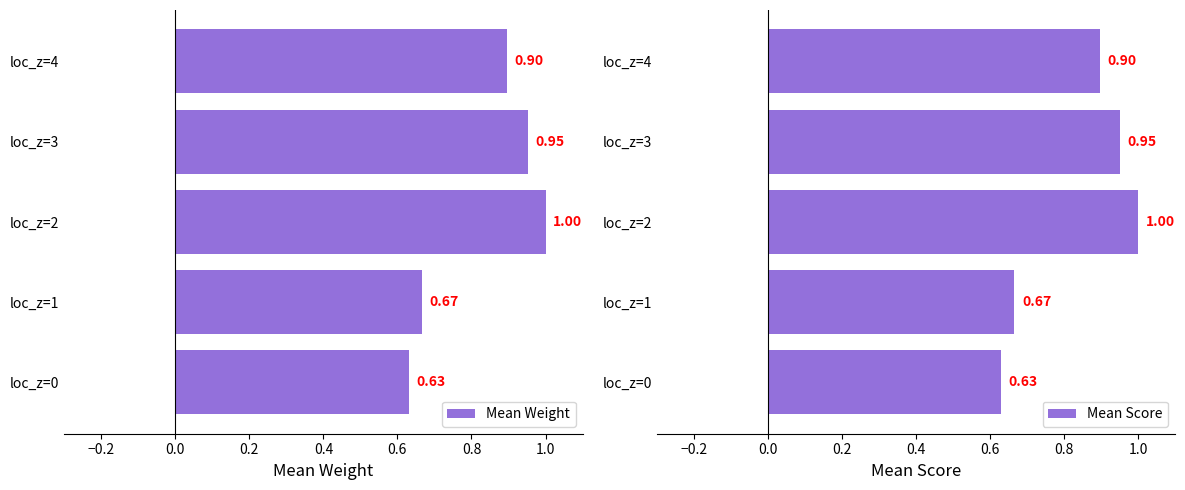

What position from the right is 0.4?

1